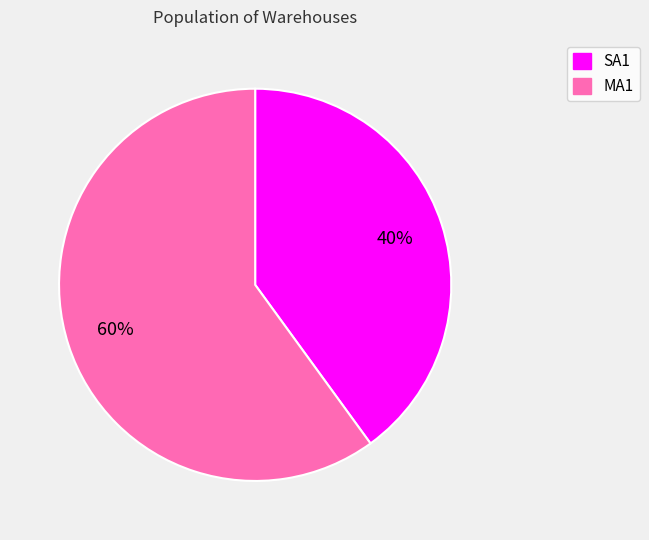

True or false: SA1 accounts for 40% of the total.

True